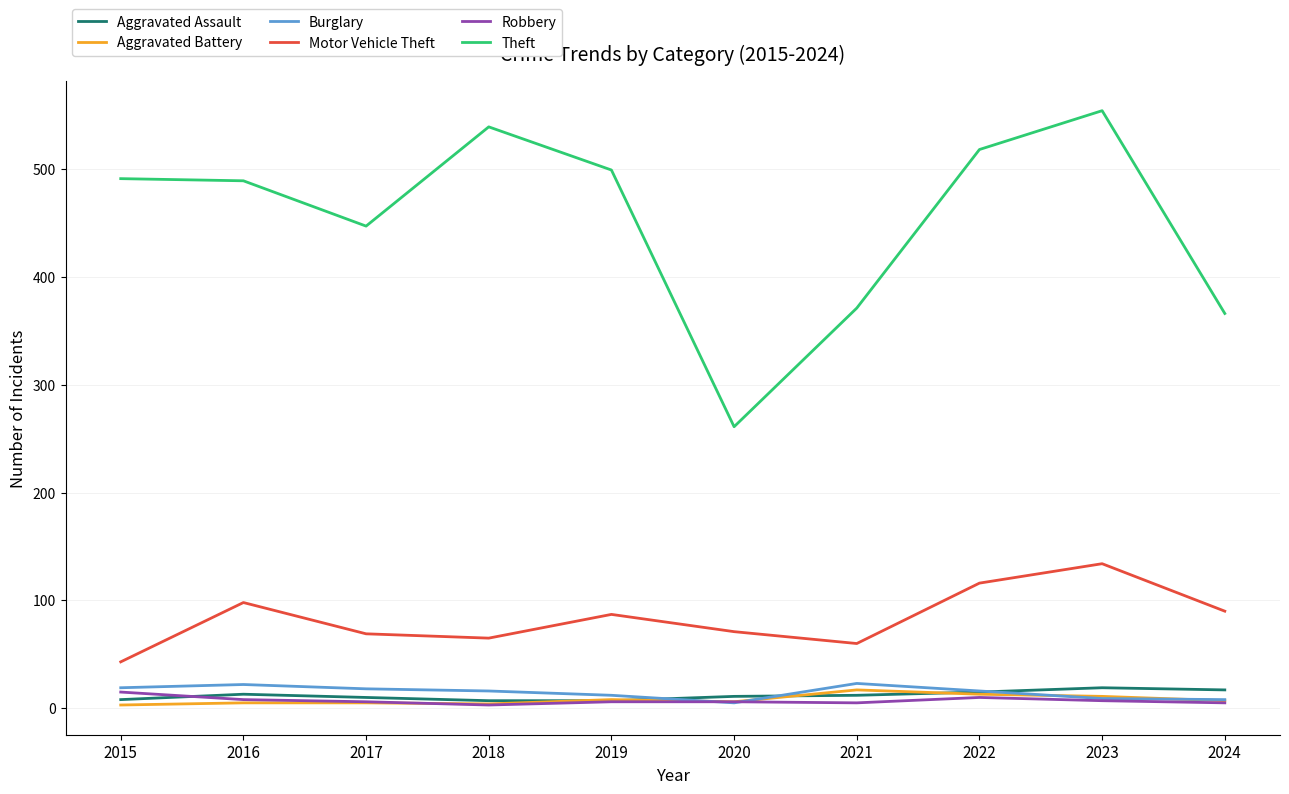

Which series has the widest spread of values?

Theft